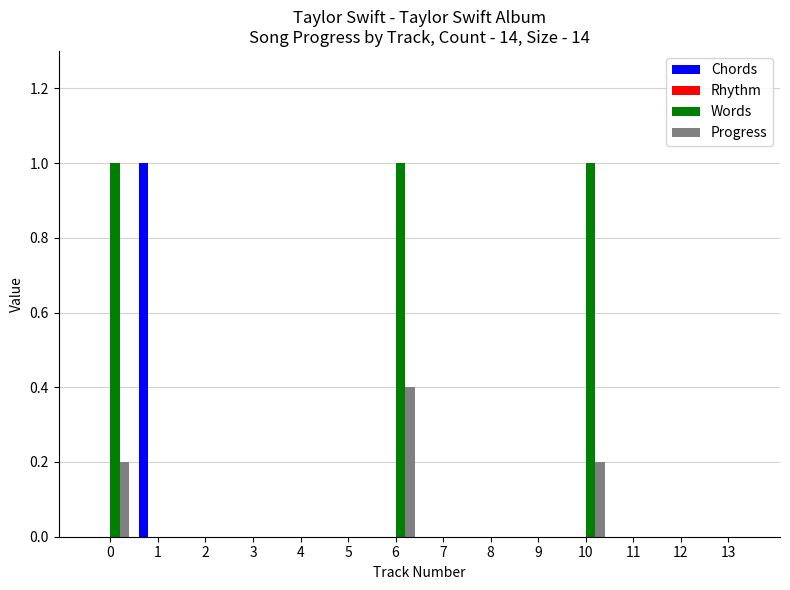

Which series changed the most between 0 and 6?

Progress